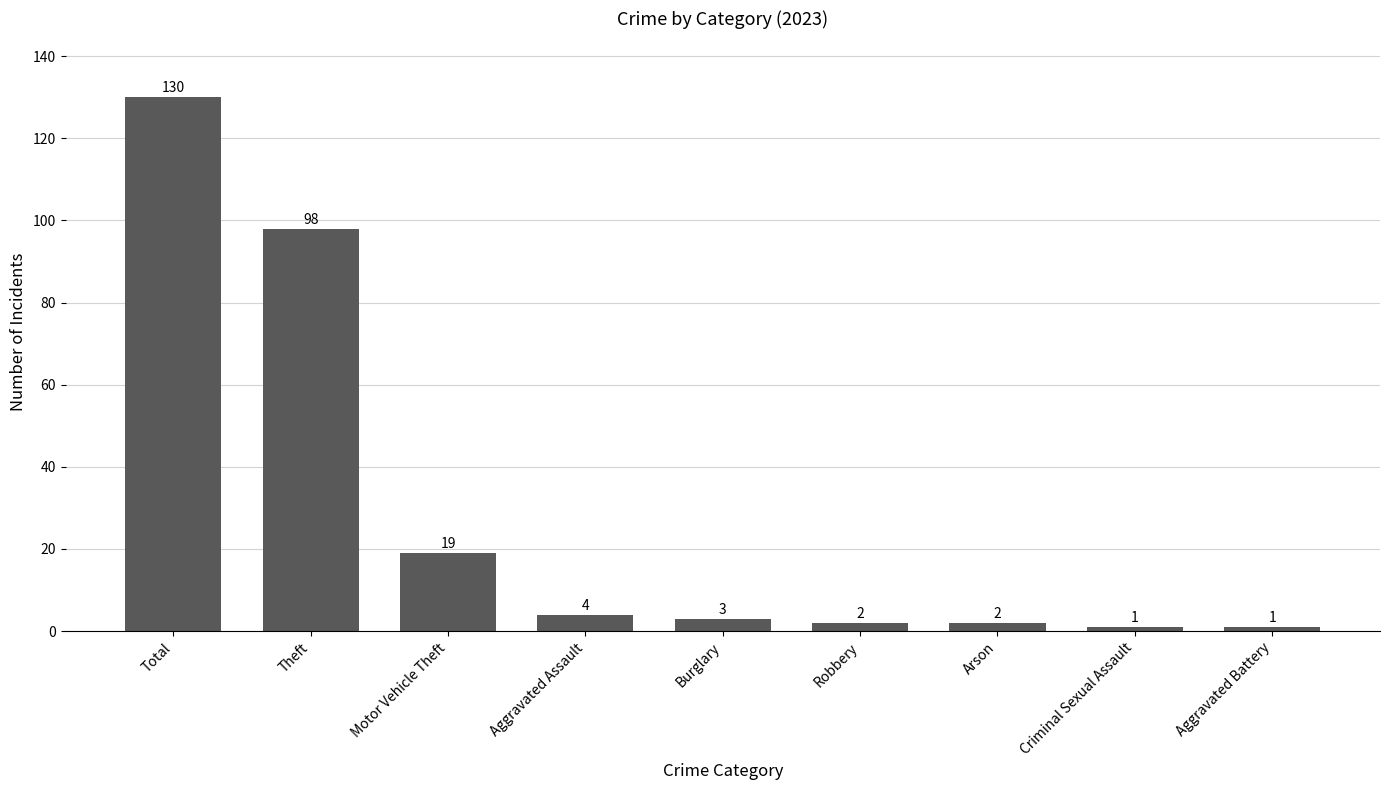

Does the chart contain any negative values?

No